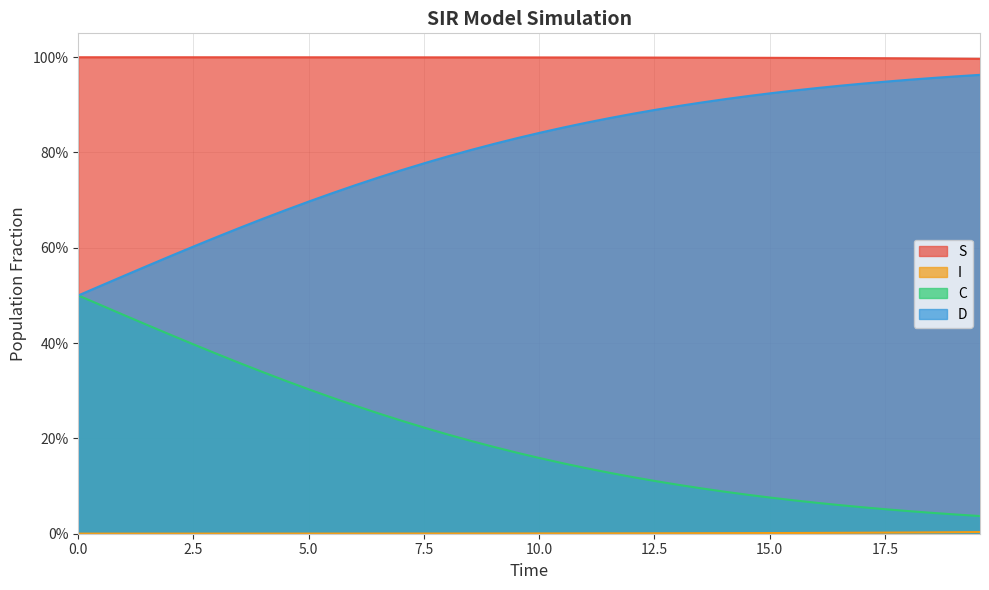

What is the label of the 7th point from the left?

15.0